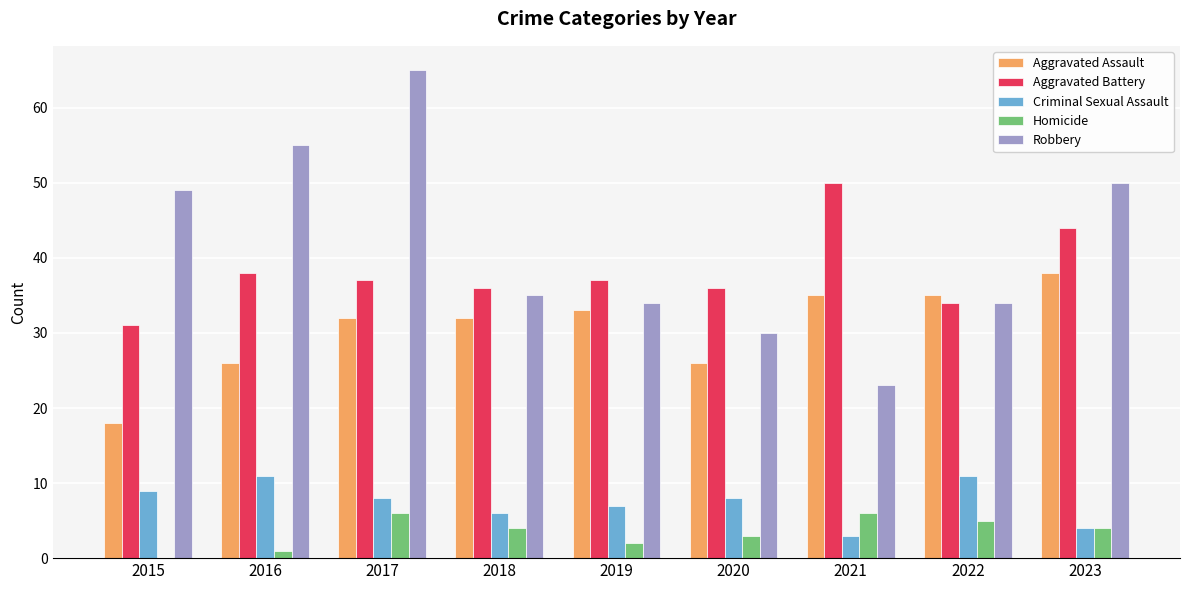

What is the sum of all Robbery values?

375